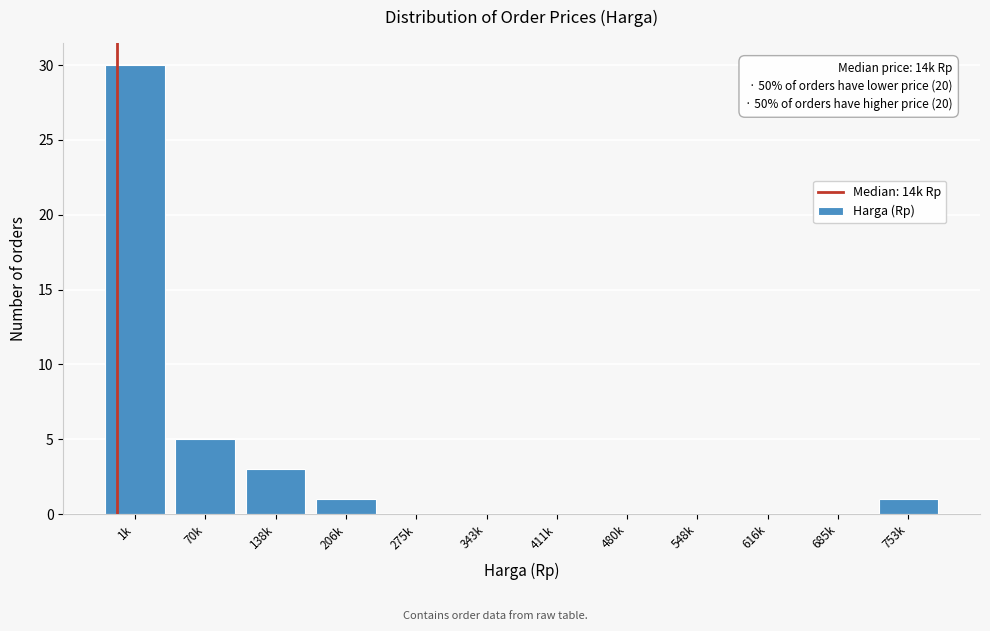

Reading left to right, transcribe all the data shown in this chart.

1k=30	70k=5	138k=3	206k=1	275k=0	343k=0	411k=0	480k=0	548k=0	616k=0	685k=0	753k=1